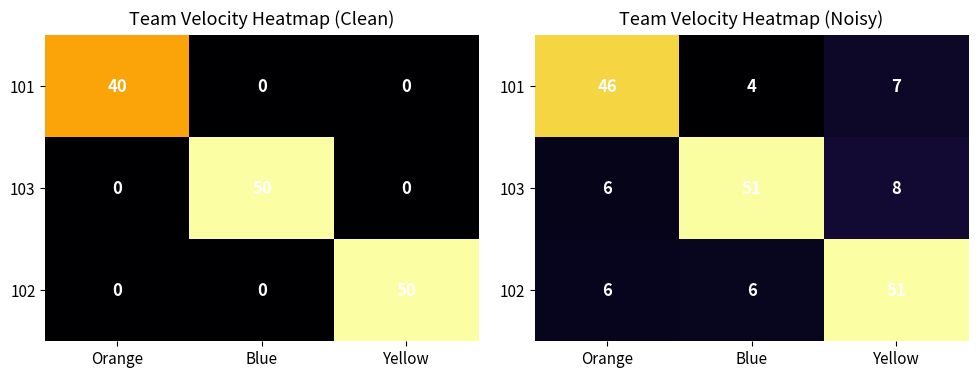

True or false: 103 has a value of 7.8 at Yellow.

True